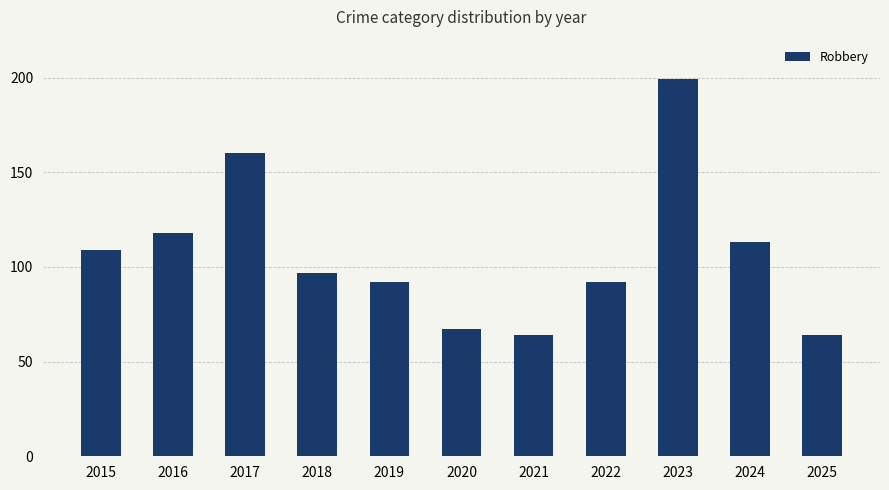

At which category does the chart reach its peak across all series?

2023